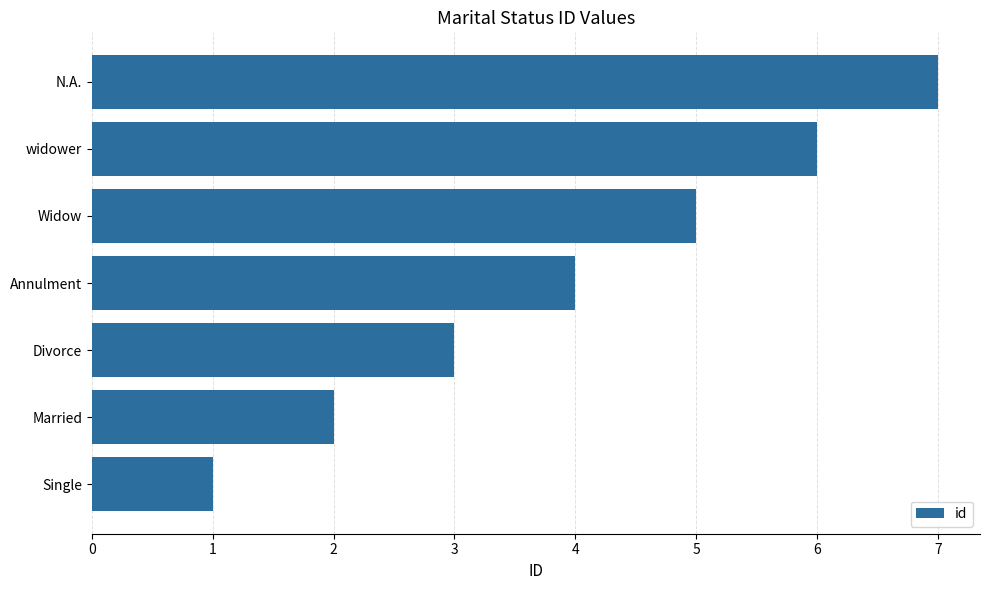

What is the approximate value at Widow?

5